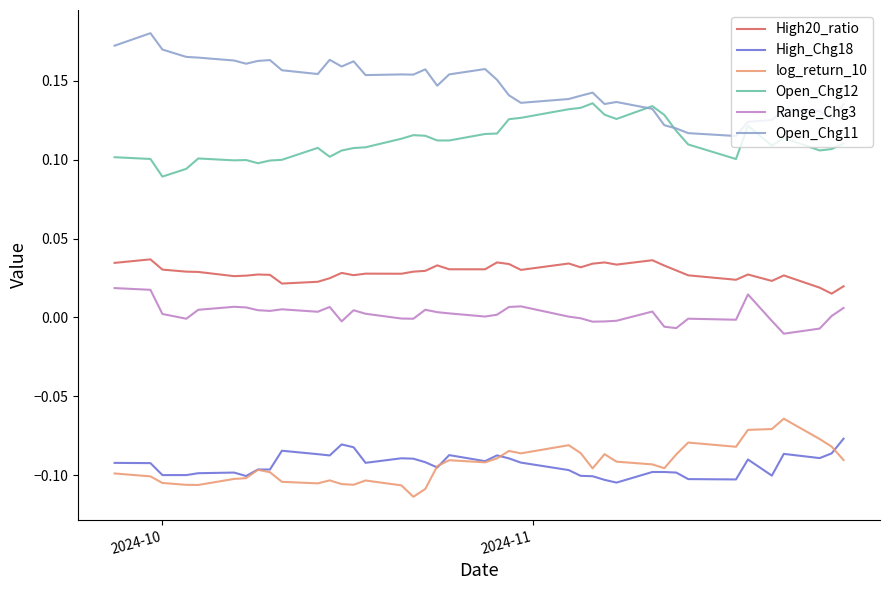

Is this an area chart (filled region under the line)?

No